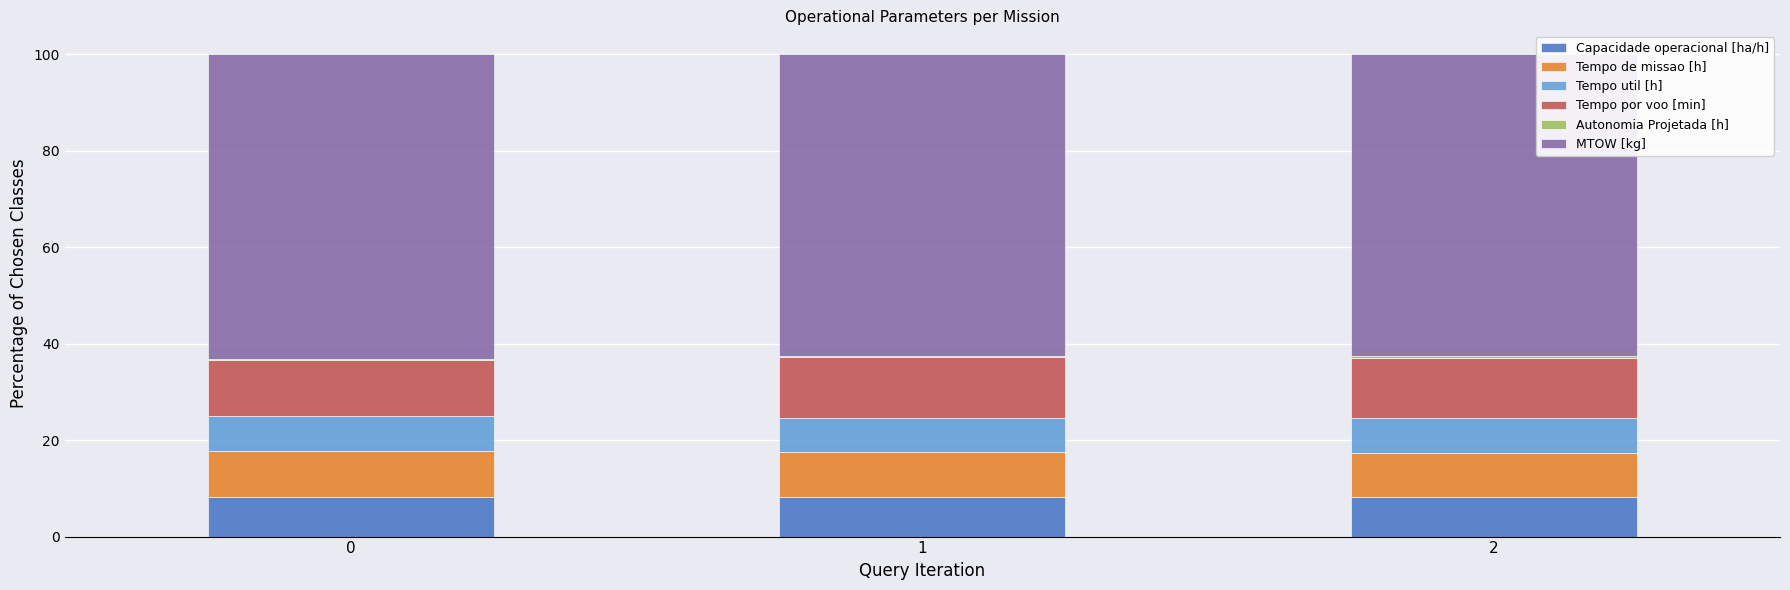

What is the sum of all Capacidade operacional [ha/h] values?

24.7